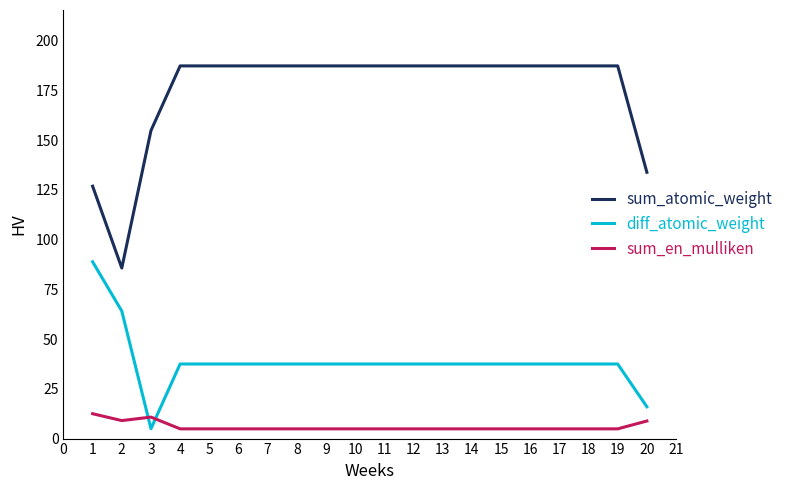

What is the minimum value for sum_en_mulliken?

4.9